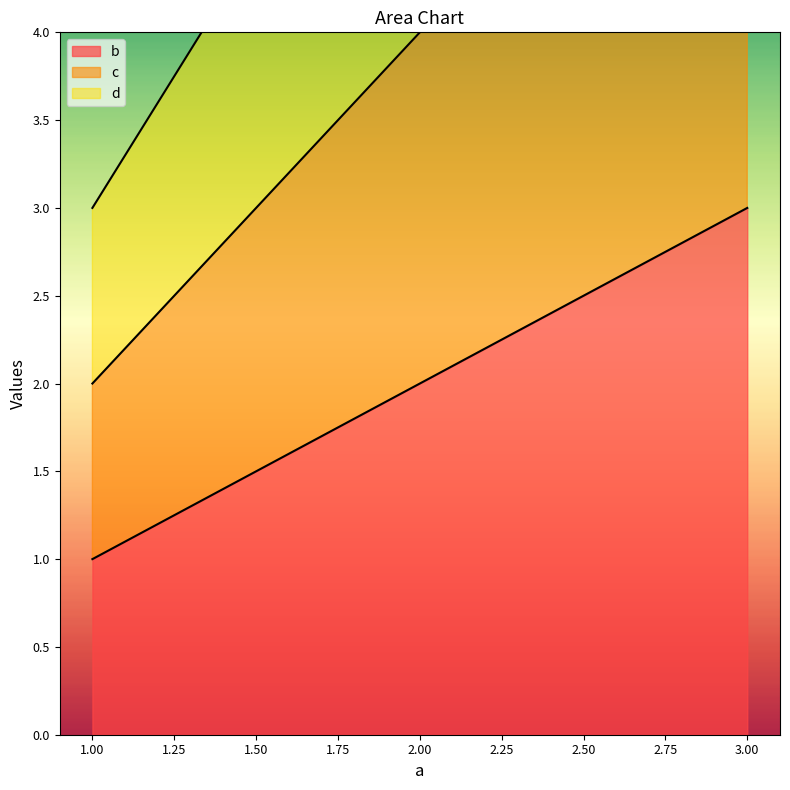

Count the b values in the range 1 to 3.

3